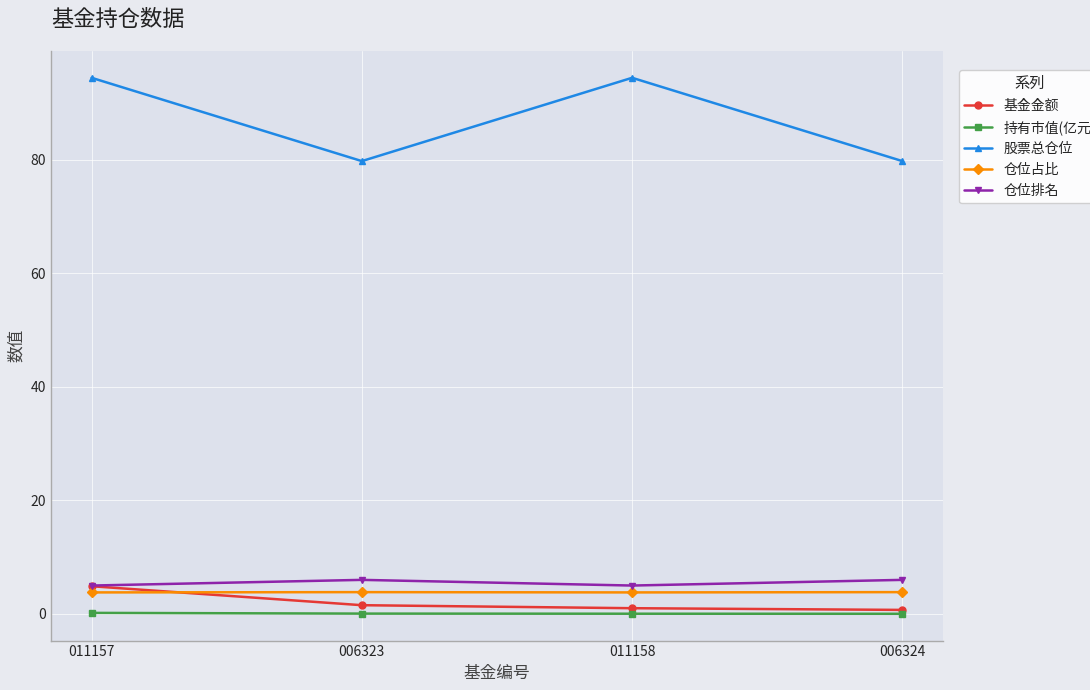

Rank the series at 006323 from highest to lowest value.

股票总仓位, 仓位排名, 仓位占比, 基金金额, 持有市值(亿元)